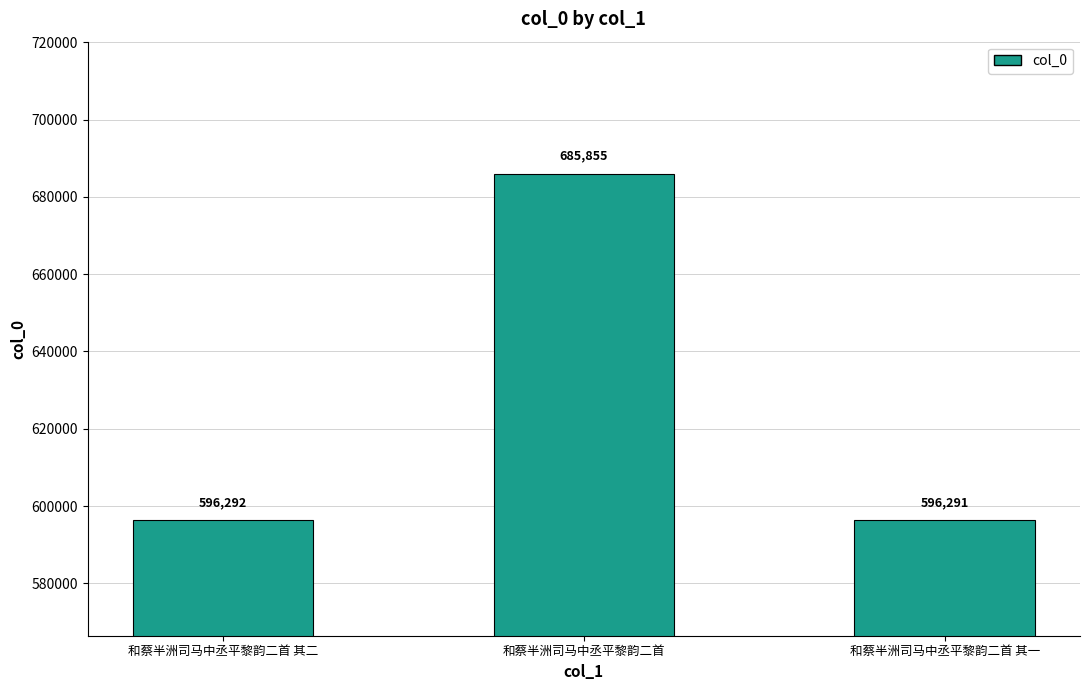

What is the ratio of the value at 和蔡半洲司马中丞平黎韵二首 其二 to the value at 和蔡半洲司马中丞平黎韵二首 其一?

1.0